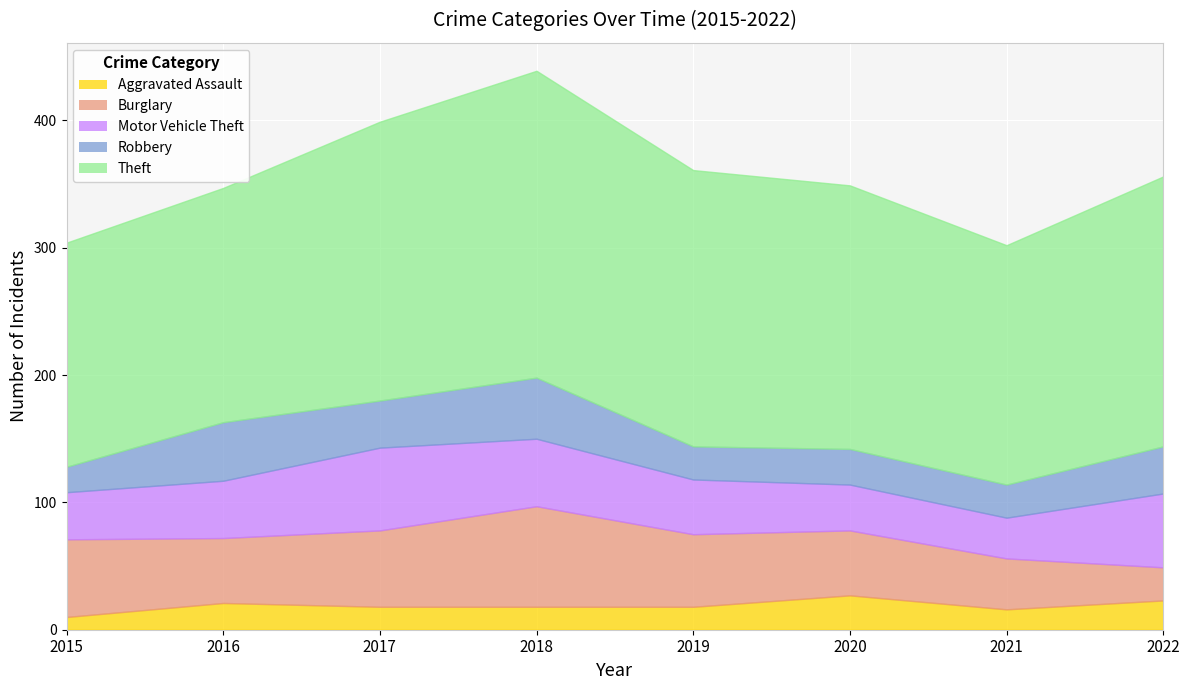

How many distinct data groups are displayed?

5